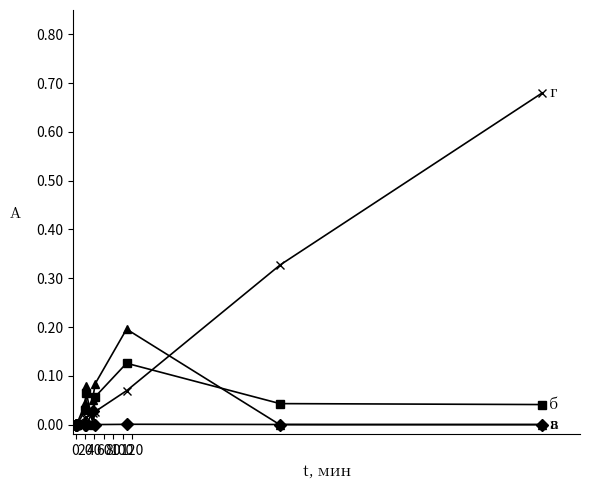

What is the approximate value of б at 100?

0.1